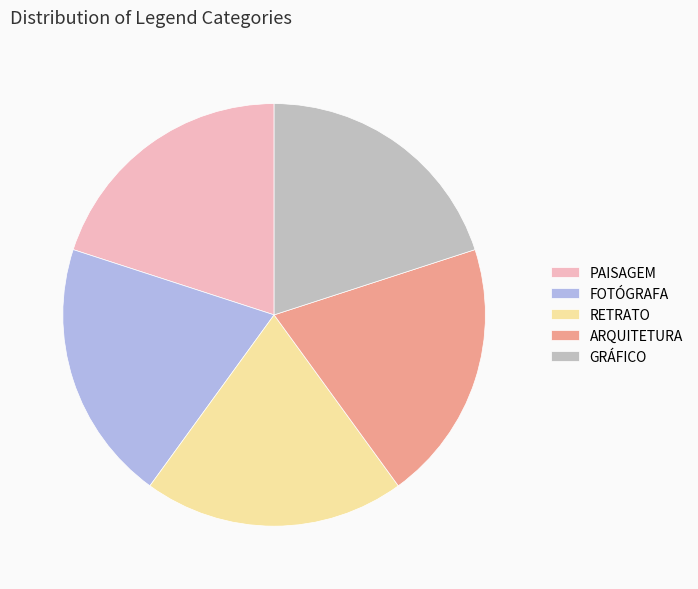

How many slices are in this pie chart?

5